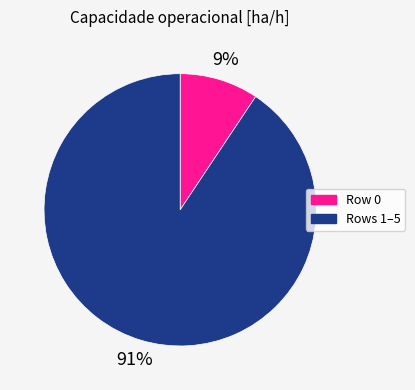

To the nearest percent, what is the average slice percentage?

50%